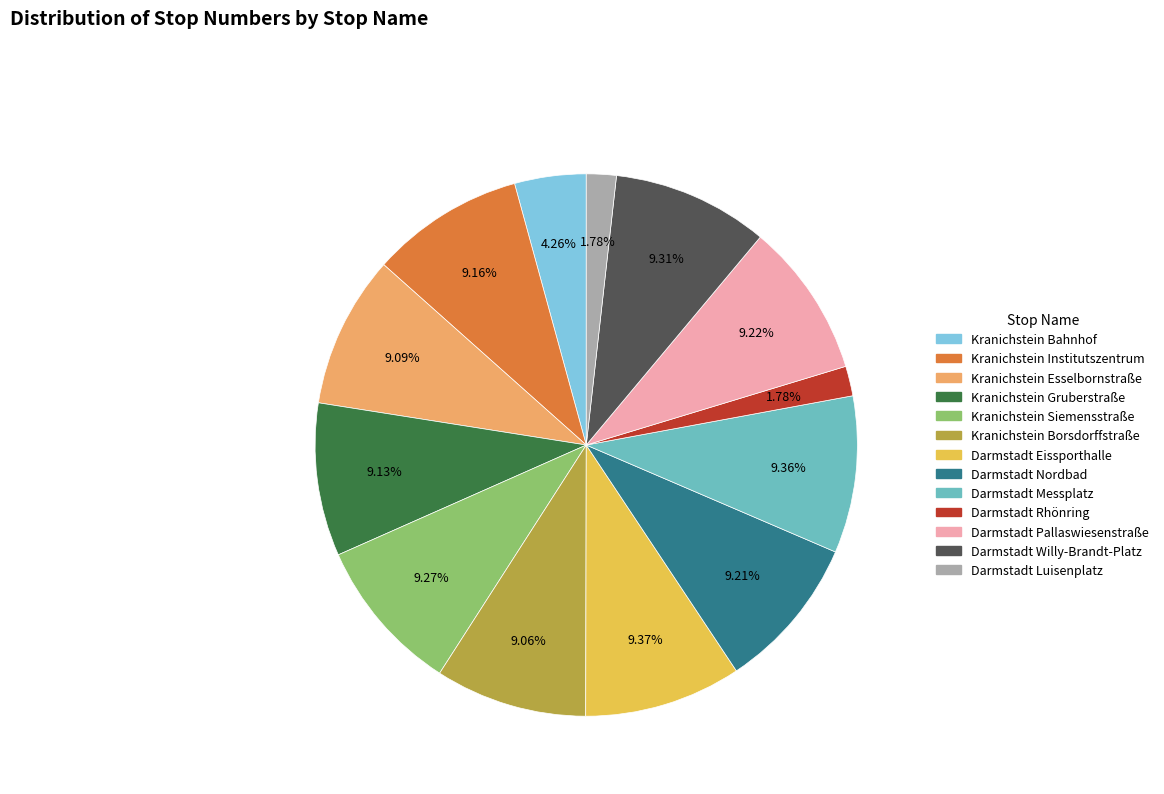

Count the number of slices in the pie.

13